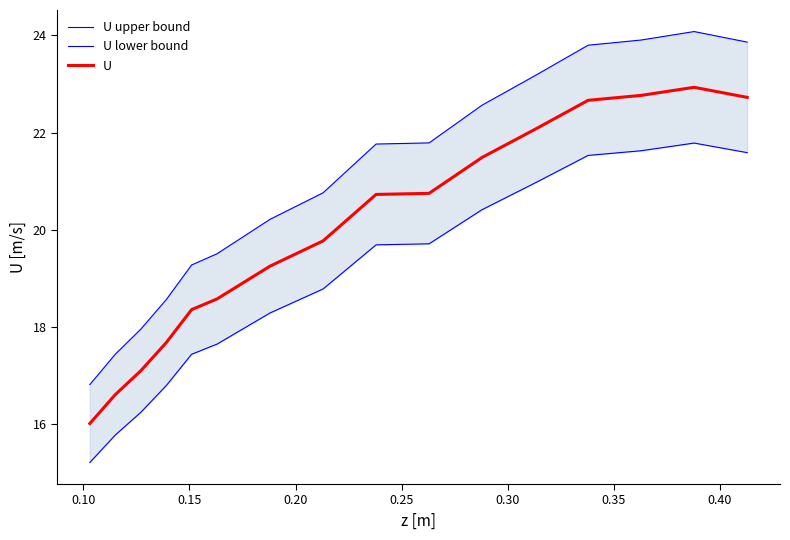

What is the lowest value of the U series?

16.0